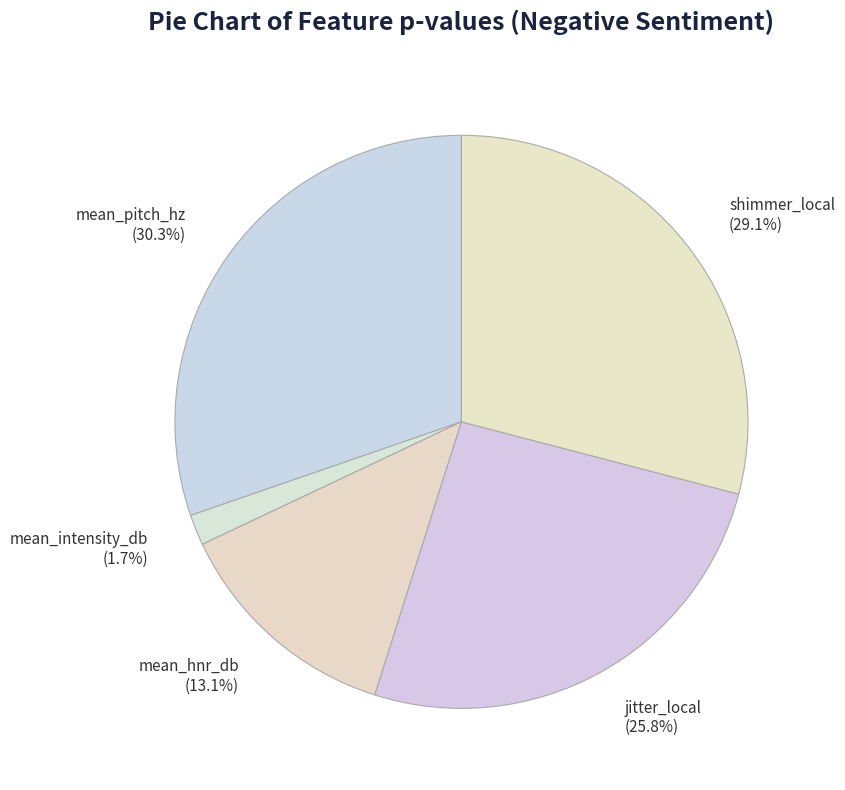

Rank the categories by value from highest to lowest.

mean_pitch_hz (30.3%), shimmer_local (29.1%), jitter_local (25.8%), mean_hnr_db (13.1%), mean_intensity_db (1.7%)